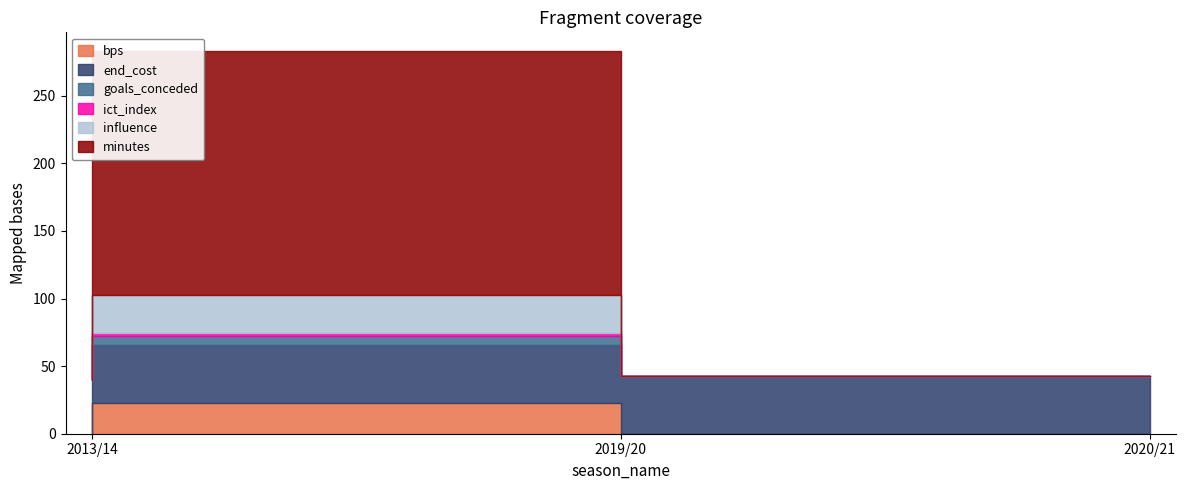

Which series has the largest range (max minus min)?

minutes